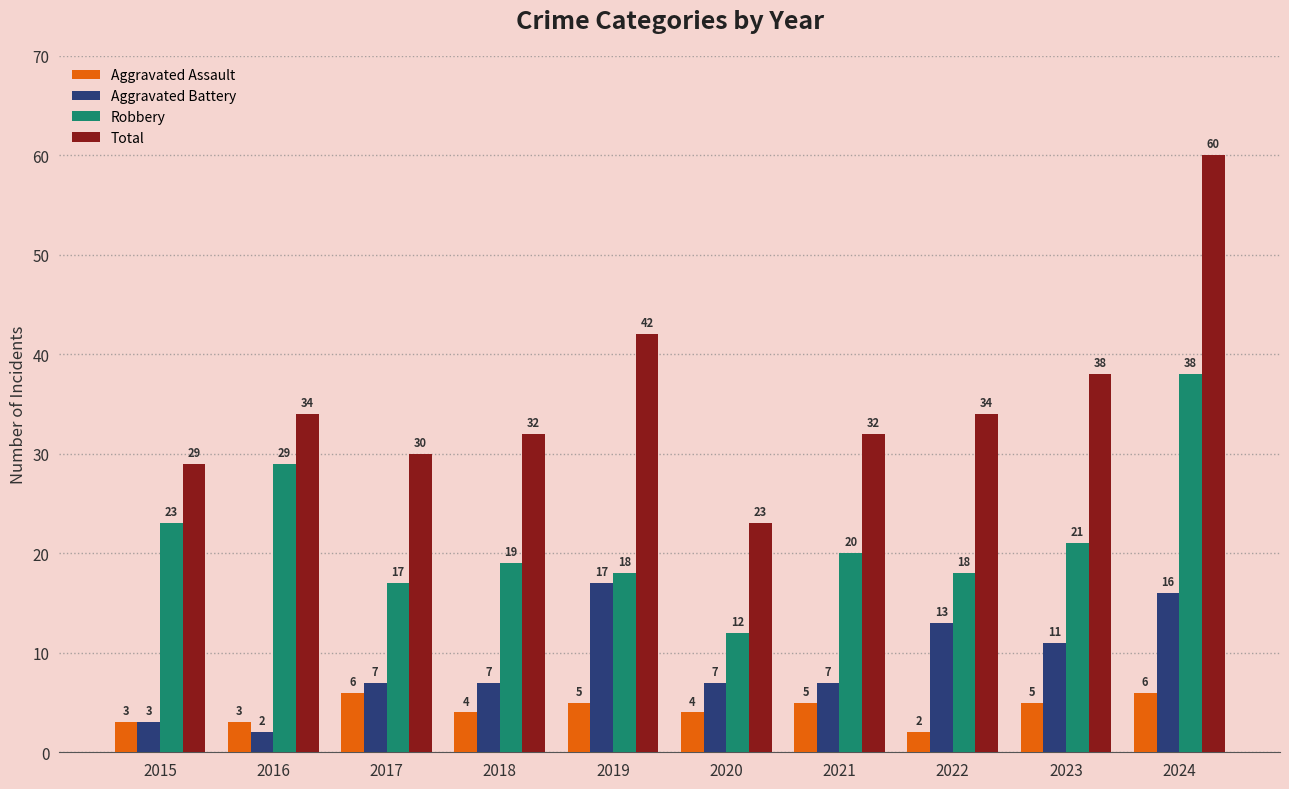

What is the spread (max minus min) of values at 2022?

32